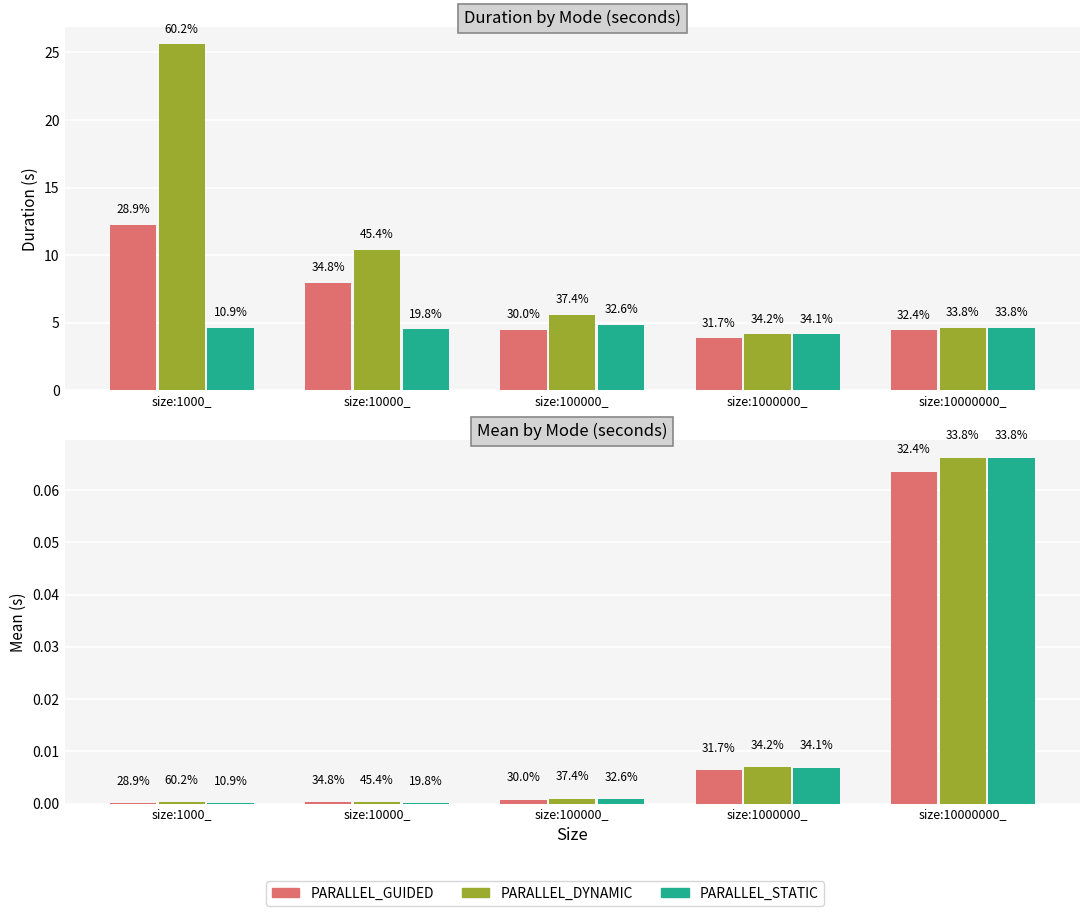

What is the highest value of the PARALLEL_DYNAMIC series?

0.1